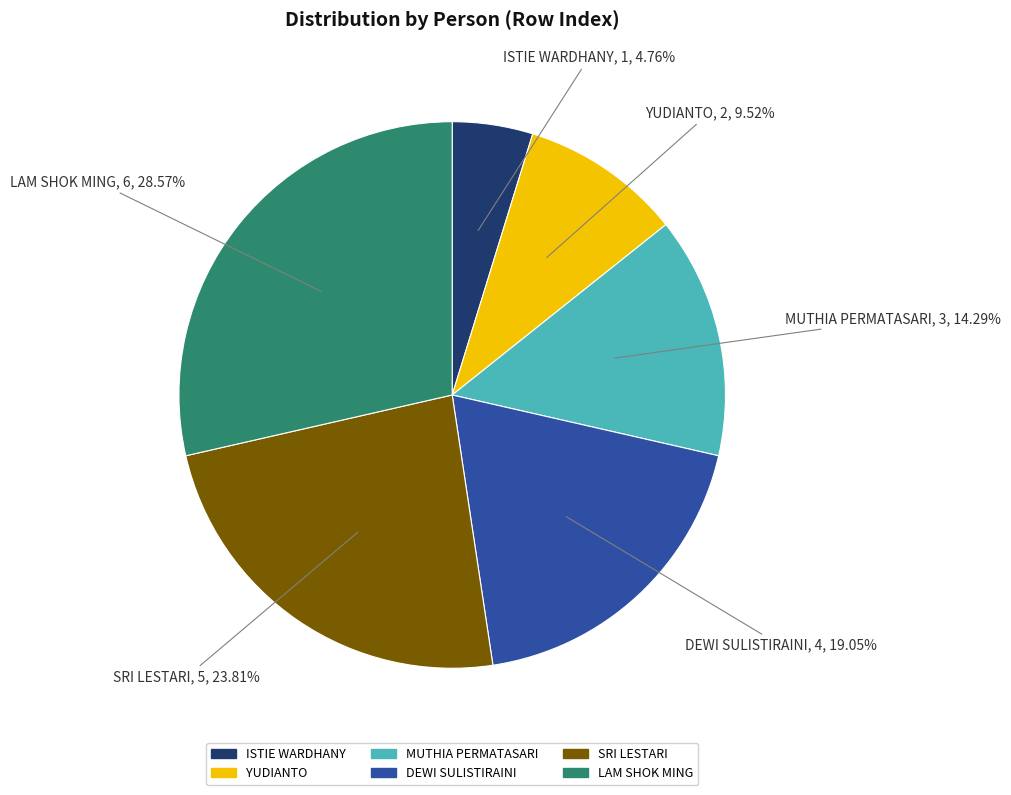

Which category has the biggest portion of the pie?

LAM SHOK MING